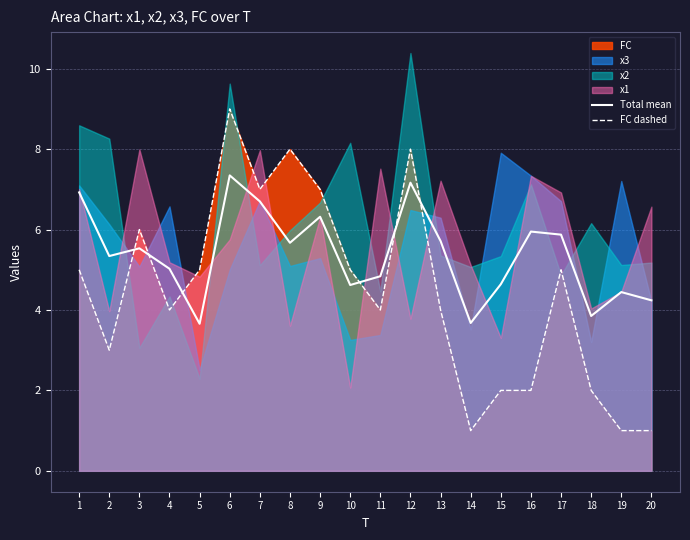

At which category does Total mean reach its first local valley?

2